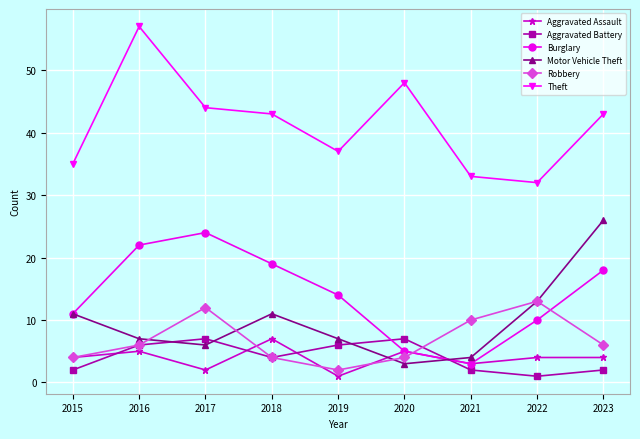

True or false: Theft and Motor Vehicle Theft intersect in this chart.

False